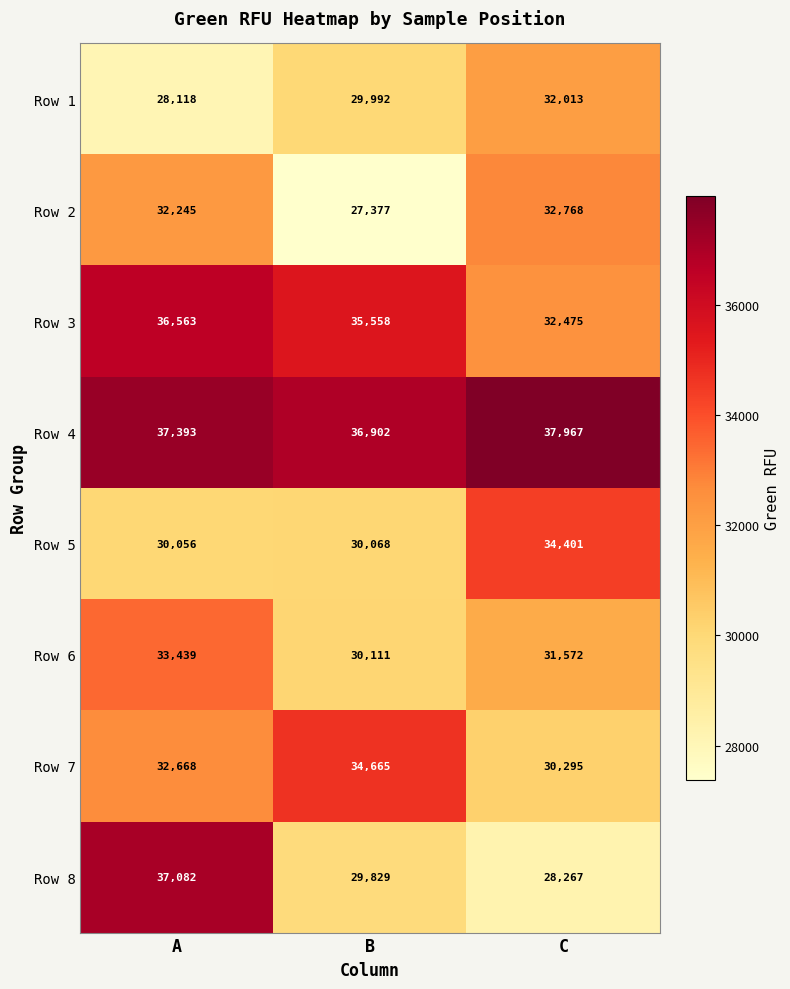

What is the total value across all series at A?

267564